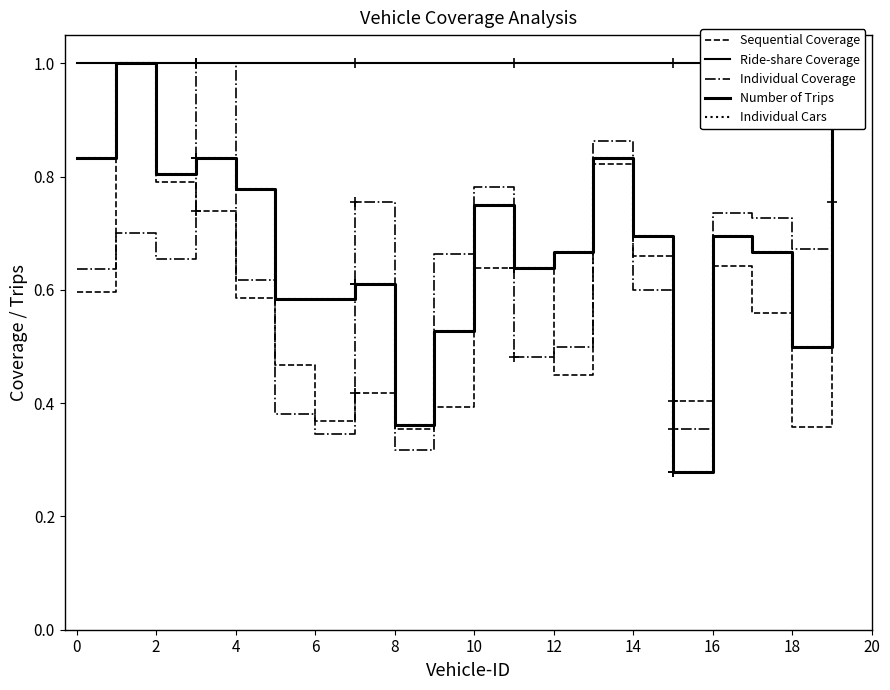

True or false: Number of Trips has more than 2 points higher than both neighbors.

True